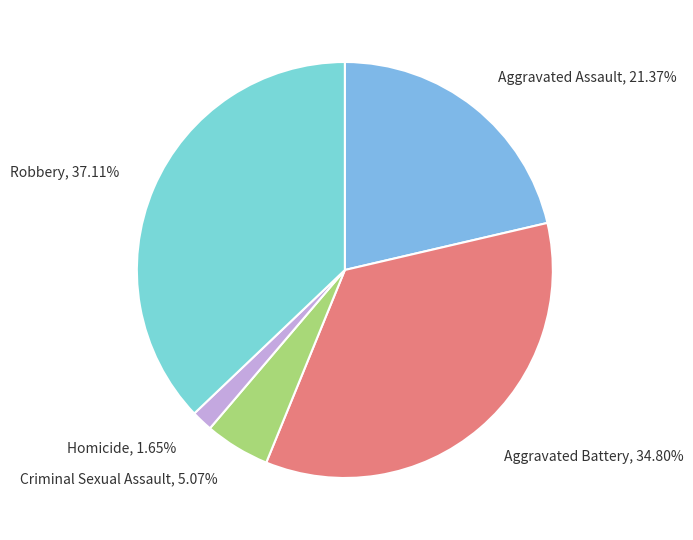

What percentage is the Homicide slice, to the nearest percent?

2%